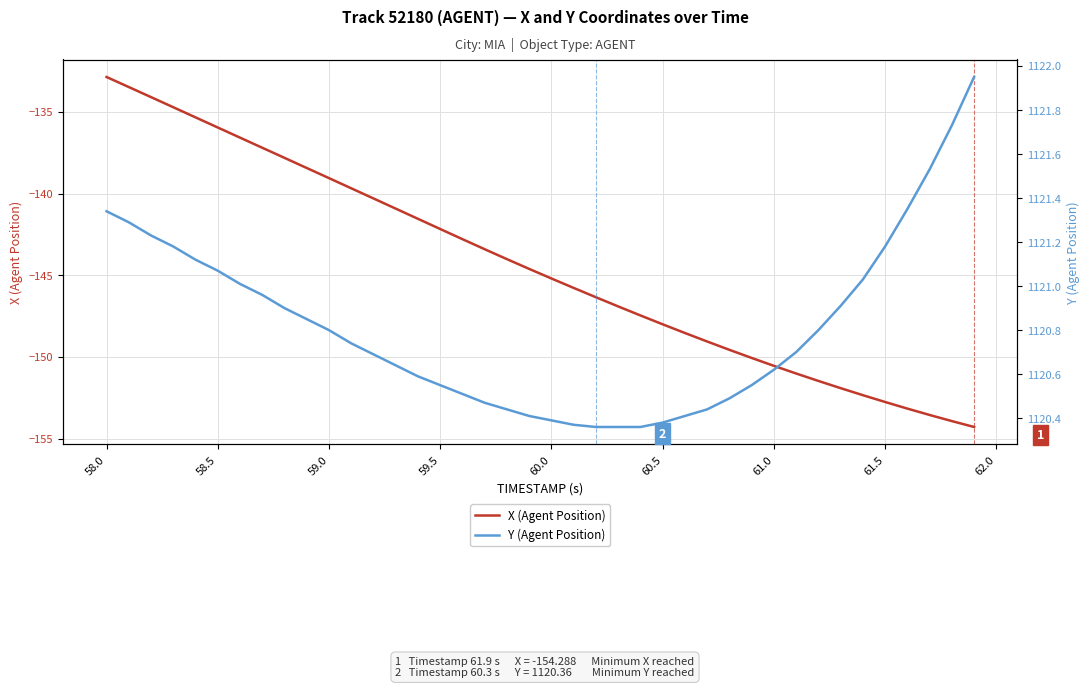

How many lines are shown in the chart?

2